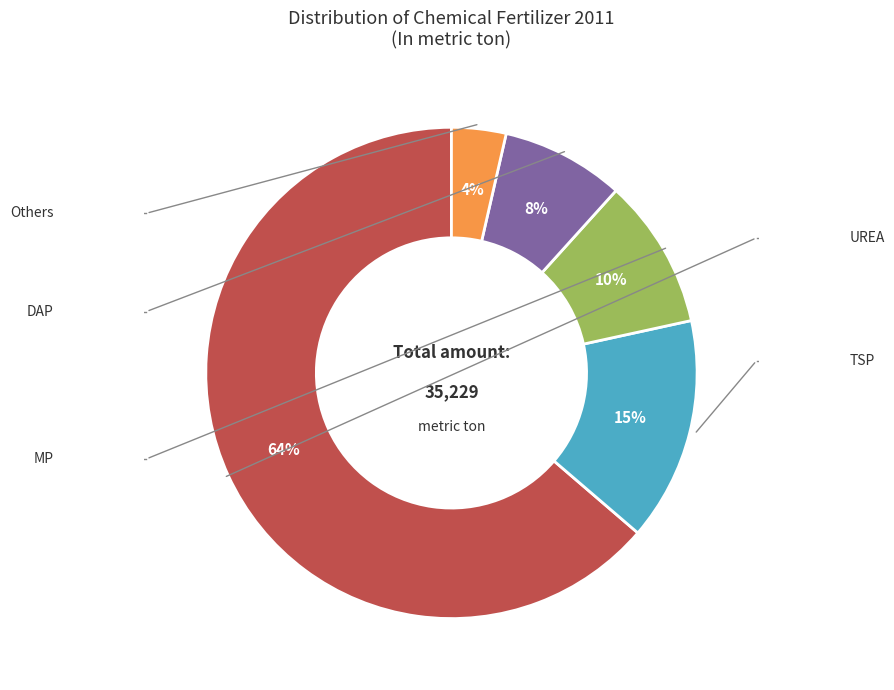

What is the majority slice?

UREA